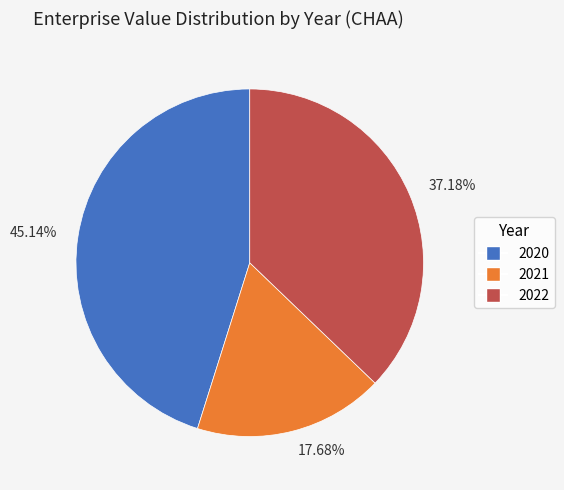

Combined, do 37.18% and 17.68% account for over 50%?

Yes